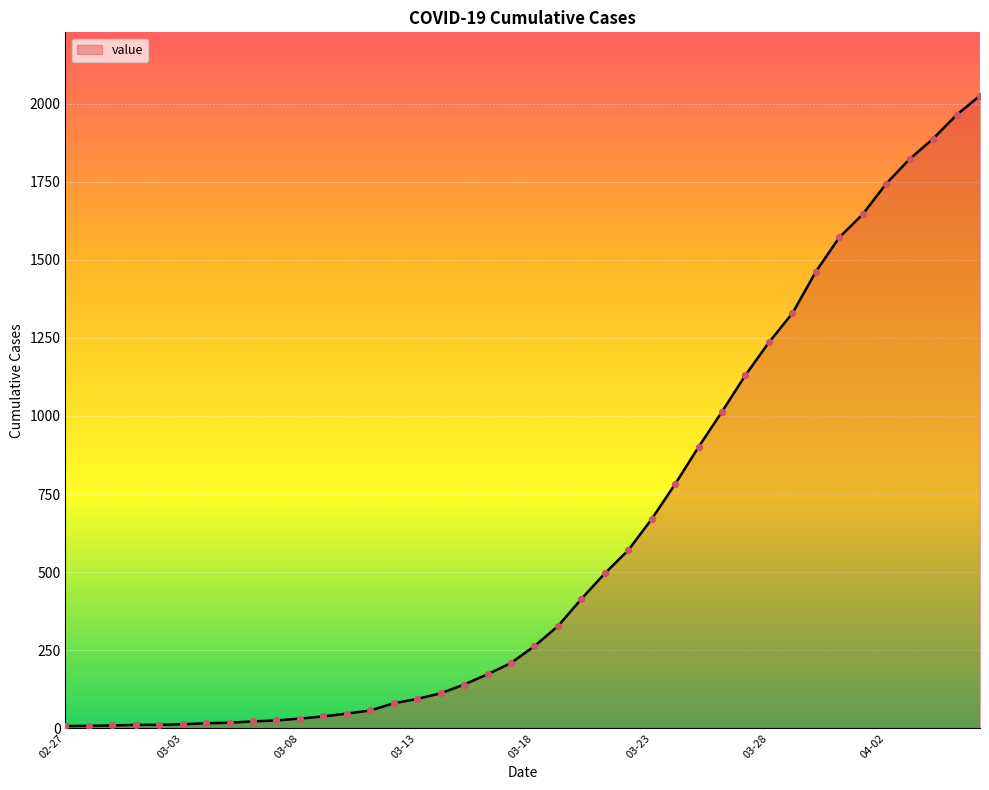

What is the difference between the maximum and minimum values?

2019